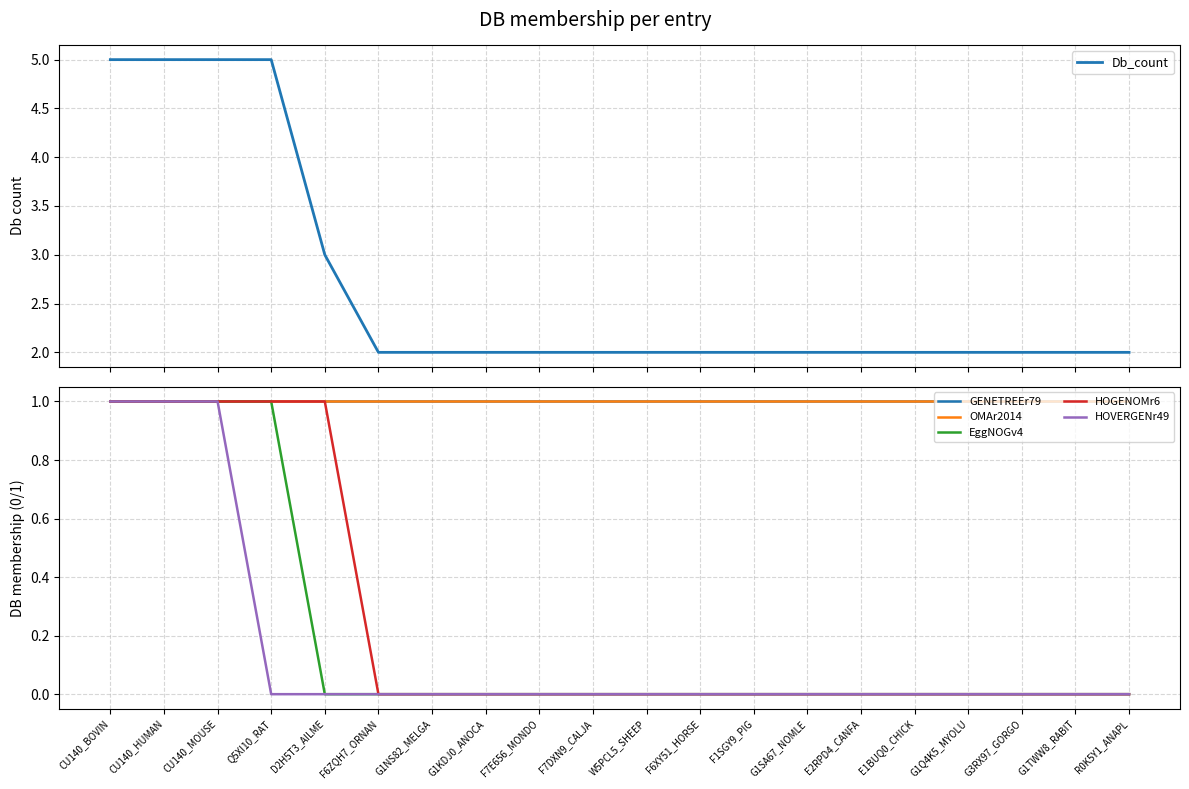

At which category is the sum across all series the highest?

CU140_BOVIN